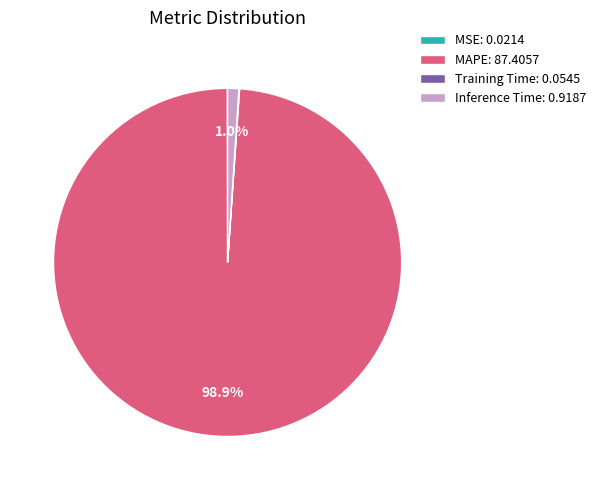

How much of the chart is everything except Inference Time: 0.9187?

99.0%